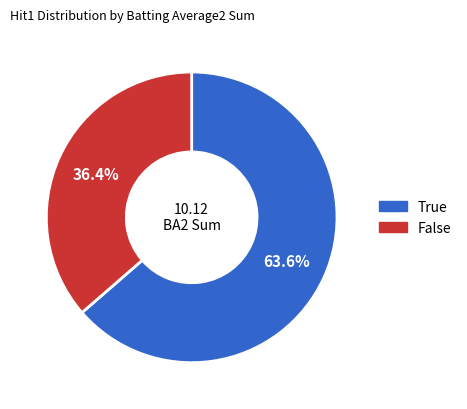

Between True and False, which is larger?

True